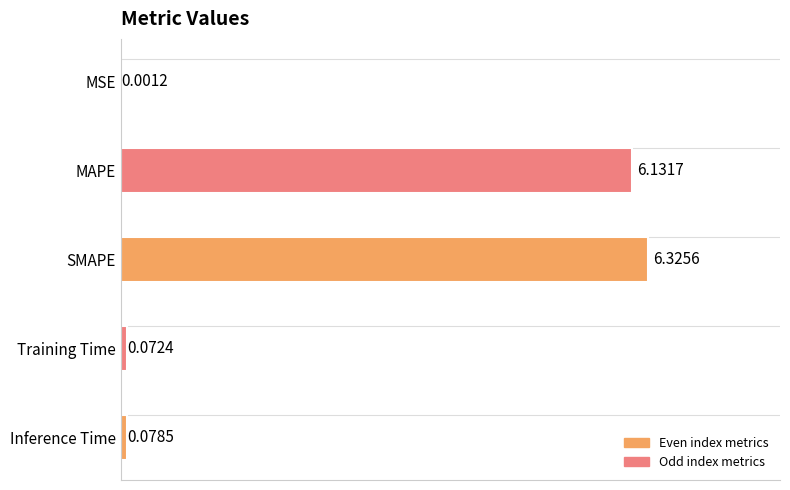

What is the average value?

2.5